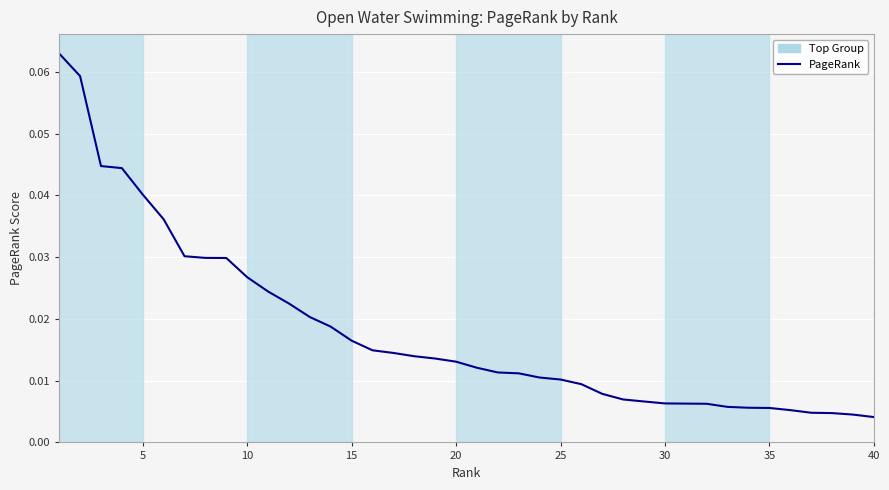

True or false: there are more than 0 points higher than both neighbors.

False